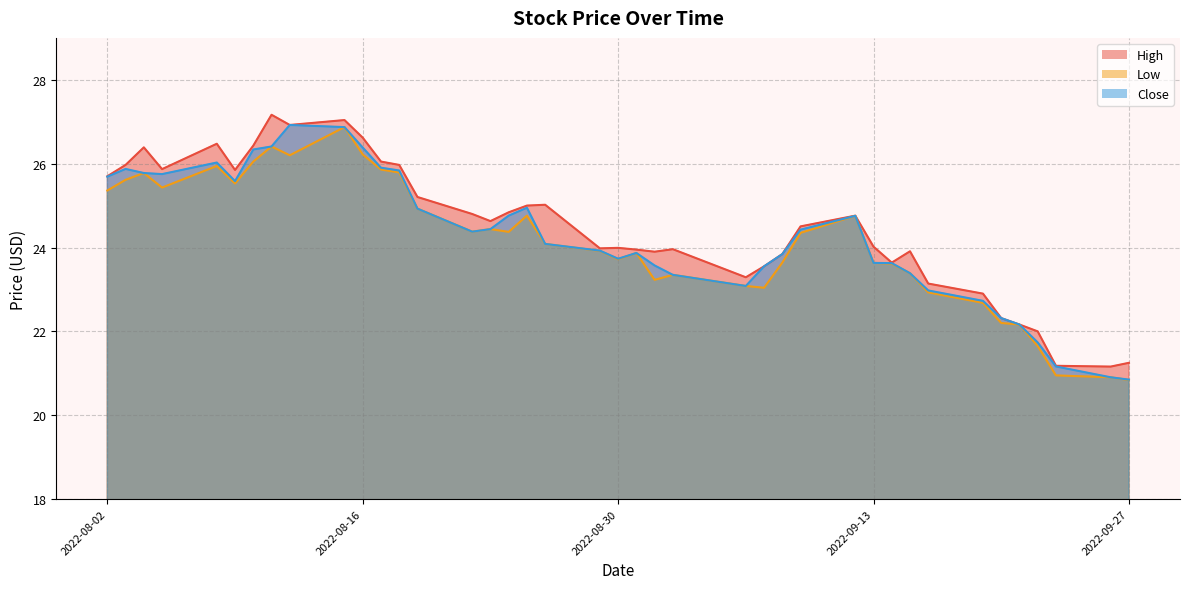

What is the smallest value displayed?

20.8